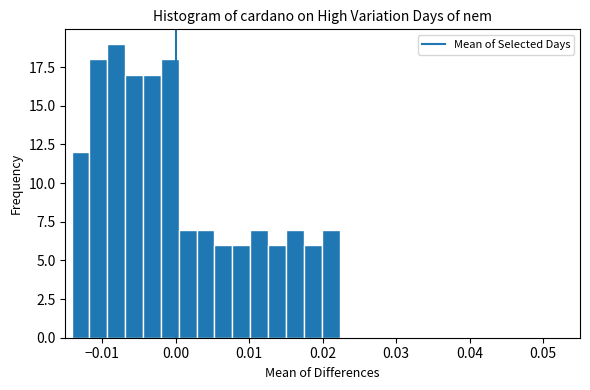

Around what value on the x-axis is the tallest bar? Give the approximate position of its centre, as read against the axis.

-0.008